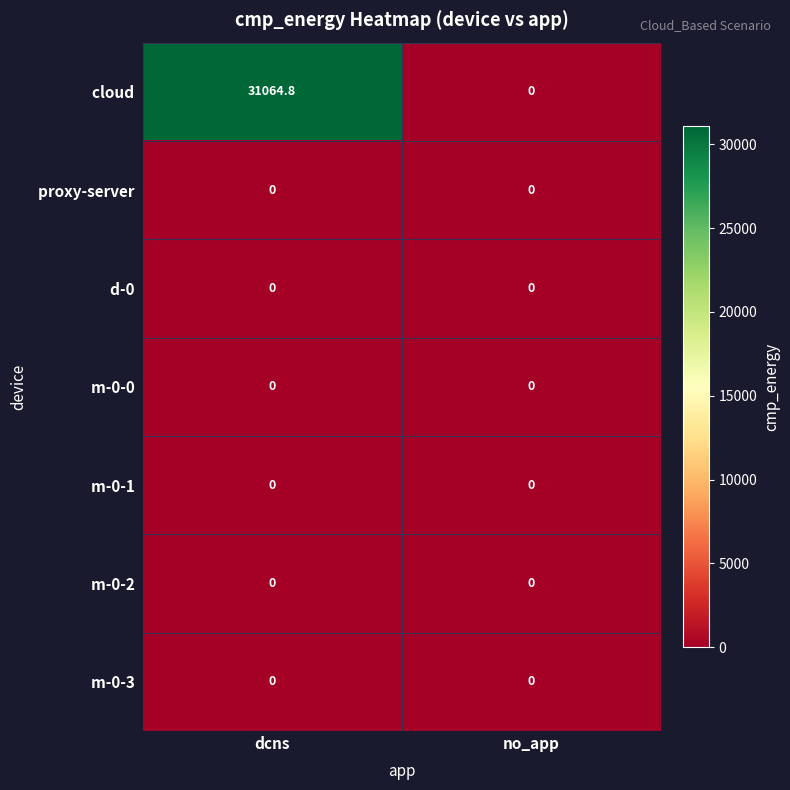

What is the difference between the highest and lowest values at dcns?

31064.8